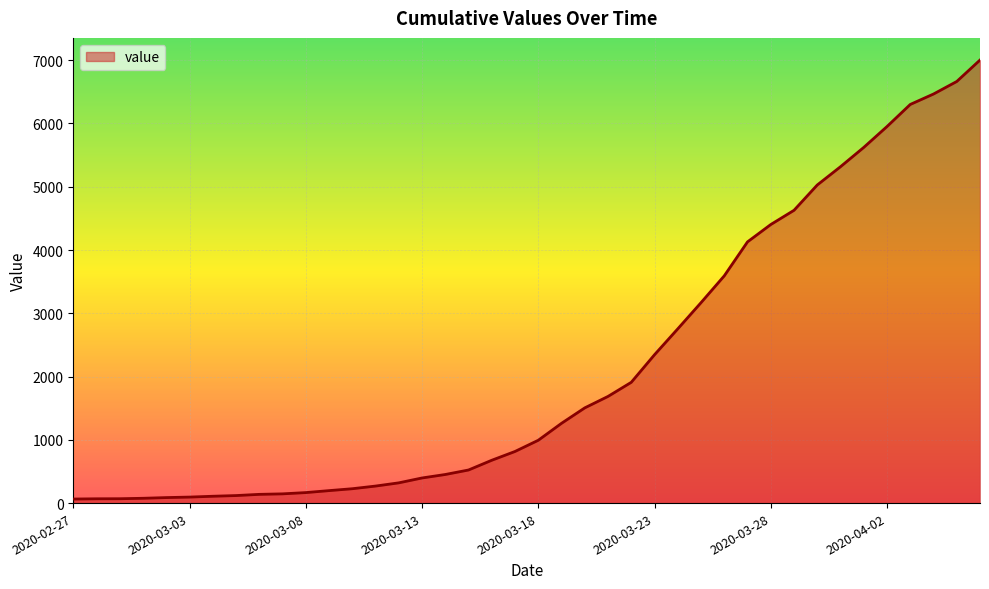

What is the difference between the maximum and minimum values?

6939